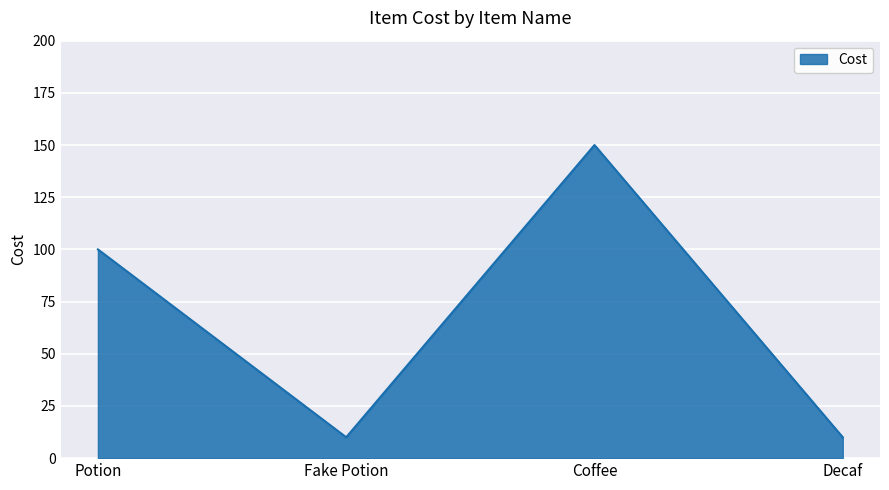

True or false: the data shows 74 at Coffee.

False